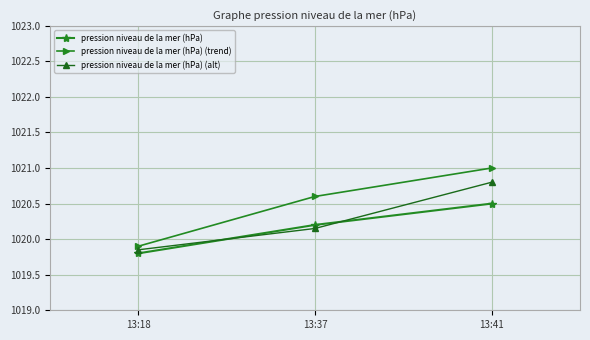

At which label does pression niveau de la mer (hPa) reach its peak?

13:41